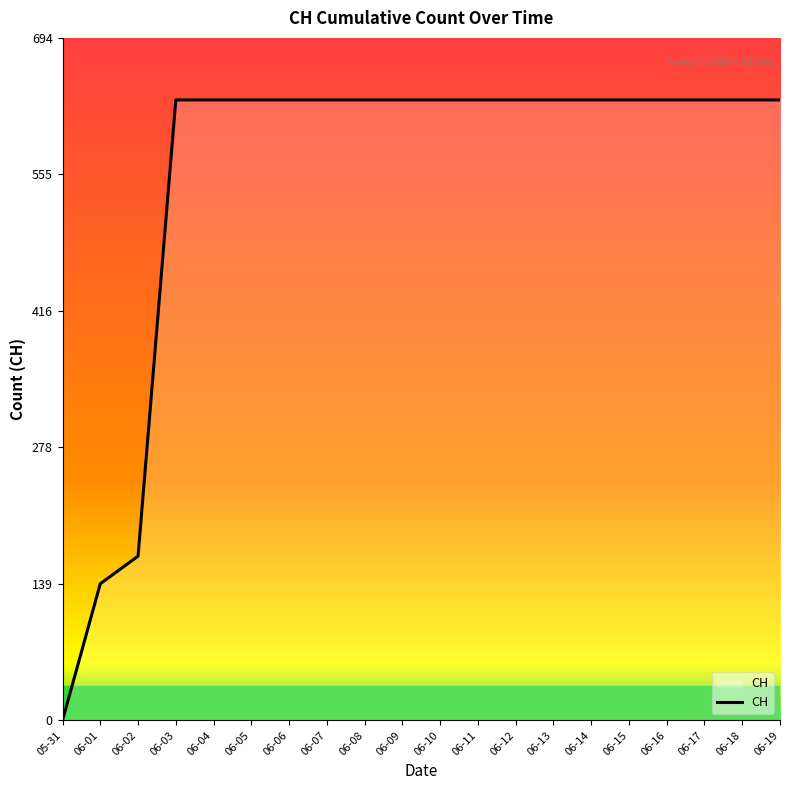

What is the sum of the values at 06-16 and 06-09?

1262